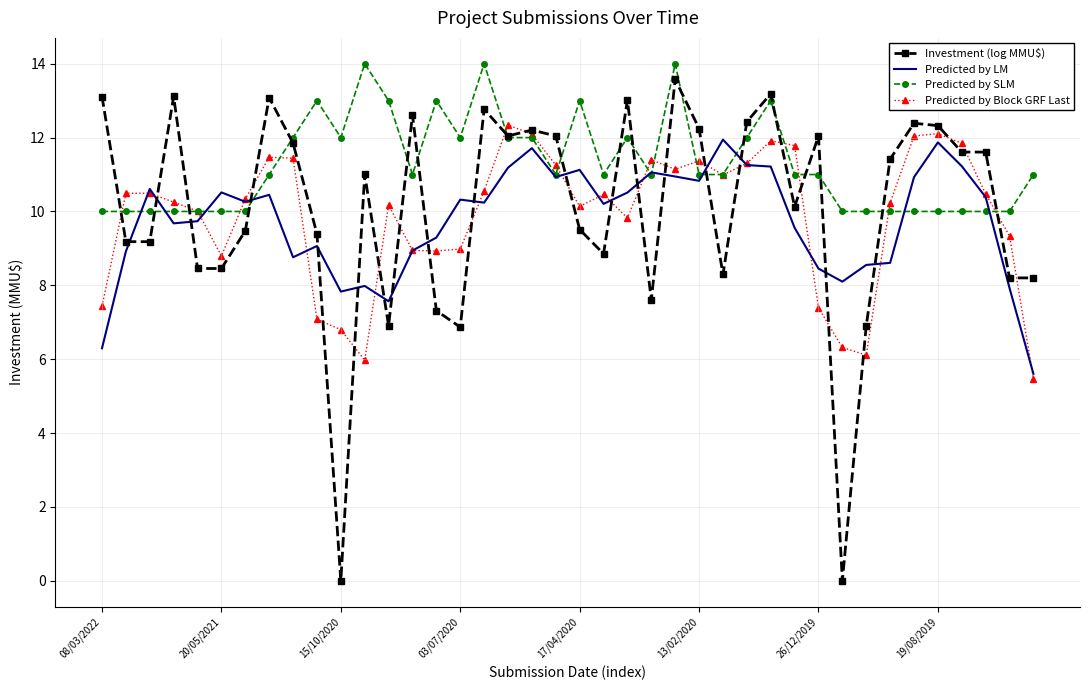

What is the maximum value shown in the chart?

14.0